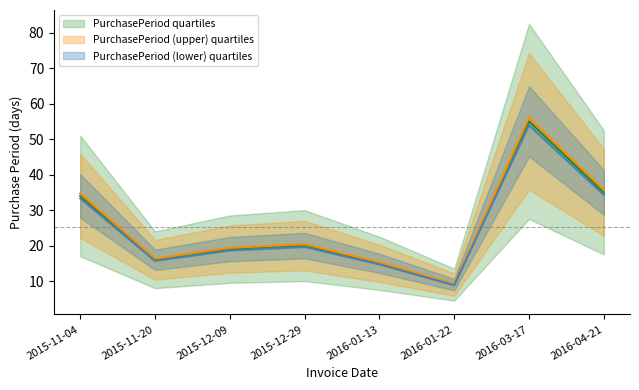

Reading left to right, list all the values displayed in this chart.

34	16	19	20	15	9	55	35